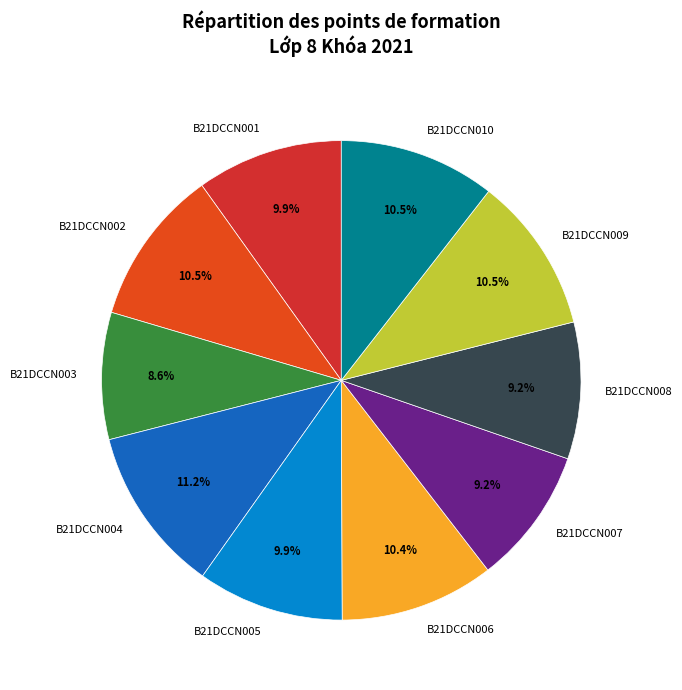

Which category has the biggest portion of the pie?

B21DCCN004